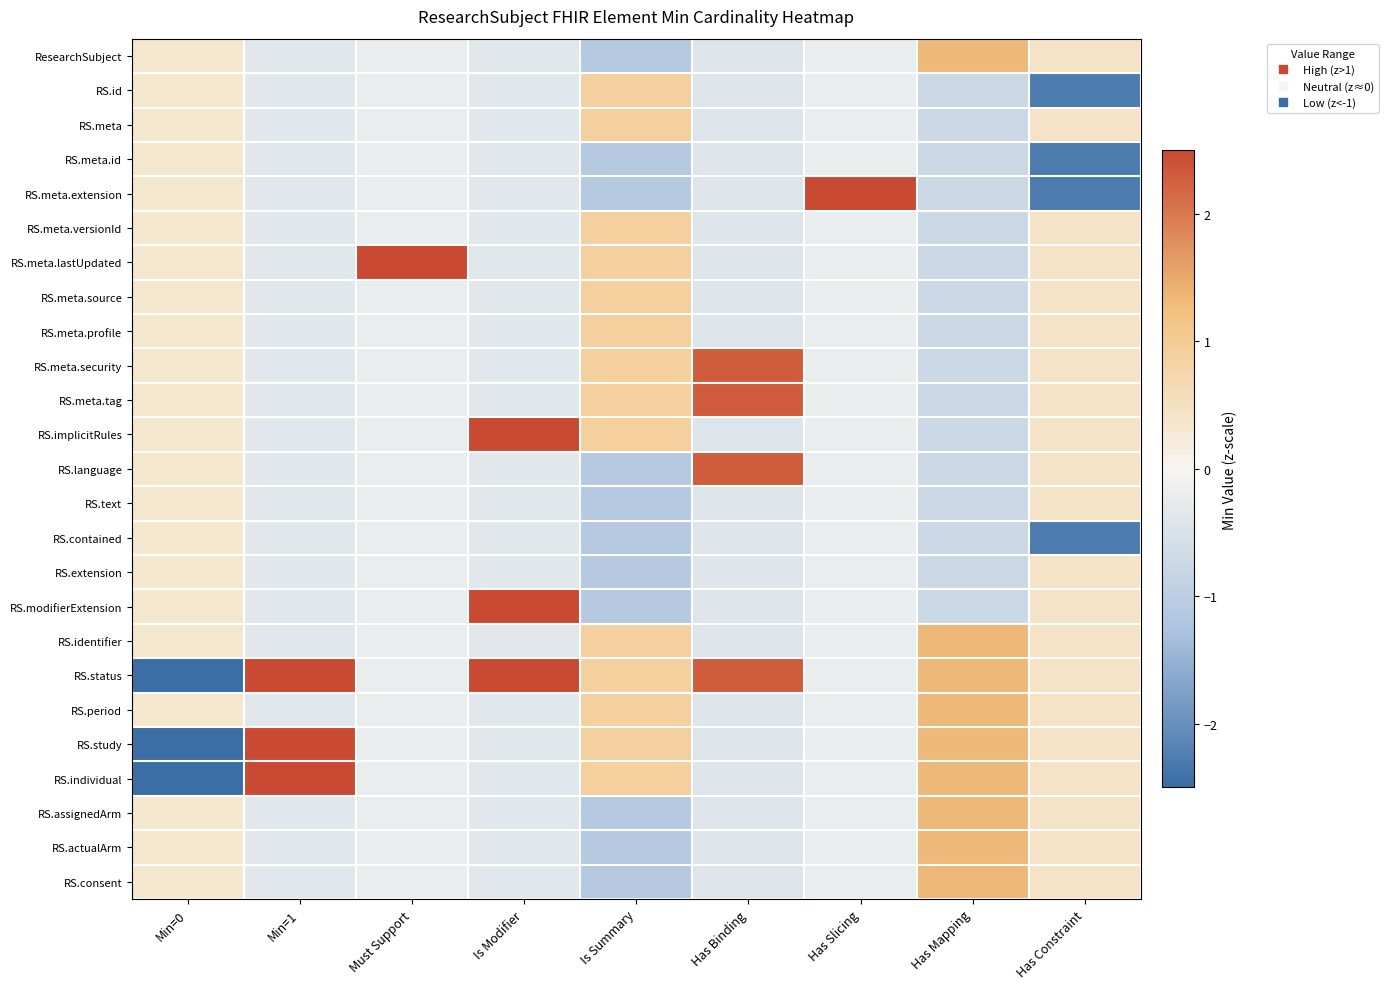

Reading right to left, list all the values displayed in this chart.

ResearchSubject: Has Constraint=0.4	Has Mapping=1.3	Has Slicing=-0.2	Has Binding=-0.4	Is Summary=-1.1	Is Modifier=-0.4	Must Support=-0.2	Min=1=-0.4	Min=0=0.4
RS.id: Has Constraint=-2.3	Has Mapping=-0.7	Has Slicing=-0.2	Has Binding=-0.4	Is Summary=0.9	Is Modifier=-0.4	Must Support=-0.2	Min=1=-0.4	Min=0=0.4
RS.meta: Has Constraint=0.4	Has Mapping=-0.7	Has Slicing=-0.2	Has Binding=-0.4	Is Summary=0.9	Is Modifier=-0.4	Must Support=-0.2	Min=1=-0.4	Min=0=0.4
RS.meta.id: Has Constraint=-2.3	Has Mapping=-0.7	Has Slicing=-0.2	Has Binding=-0.4	Is Summary=-1.1	Is Modifier=-0.4	Must Support=-0.2	Min=1=-0.4	Min=0=0.4
RS.meta.extension: Has Constraint=-2.3	Has Mapping=-0.7	Has Slicing=4.9	Has Binding=-0.4	Is Summary=-1.1	Is Modifier=-0.4	Must Support=-0.2	Min=1=-0.4	Min=0=0.4
RS.meta.versionId: Has Constraint=0.4	Has Mapping=-0.7	Has Slicing=-0.2	Has Binding=-0.4	Is Summary=0.9	Is Modifier=-0.4	Must Support=-0.2	Min=1=-0.4	Min=0=0.4
RS.meta.lastUpdated: Has Constraint=0.4	Has Mapping=-0.7	Has Slicing=-0.2	Has Binding=-0.4	Is Summary=0.9	Is Modifier=-0.4	Must Support=4.9	Min=1=-0.4	Min=0=0.4
RS.meta.source: Has Constraint=0.4	Has Mapping=-0.7	Has Slicing=-0.2	Has Binding=-0.4	Is Summary=0.9	Is Modifier=-0.4	Must Support=-0.2	Min=1=-0.4	Min=0=0.4
RS.meta.profile: Has Constraint=0.4	Has Mapping=-0.7	Has Slicing=-0.2	Has Binding=-0.4	Is Summary=0.9	Is Modifier=-0.4	Must Support=-0.2	Min=1=-0.4	Min=0=0.4
RS.meta.security: Has Constraint=0.4	Has Mapping=-0.7	Has Slicing=-0.2	Has Binding=2.3	Is Summary=0.9	Is Modifier=-0.4	Must Support=-0.2	Min=1=-0.4	Min=0=0.4
RS.meta.tag: Has Constraint=0.4	Has Mapping=-0.7	Has Slicing=-0.2	Has Binding=2.3	Is Summary=0.9	Is Modifier=-0.4	Must Support=-0.2	Min=1=-0.4	Min=0=0.4
RS.implicitRules: Has Constraint=0.4	Has Mapping=-0.7	Has Slicing=-0.2	Has Binding=-0.4	Is Summary=0.9	Is Modifier=2.7	Must Support=-0.2	Min=1=-0.4	Min=0=0.4
RS.language: Has Constraint=0.4	Has Mapping=-0.7	Has Slicing=-0.2	Has Binding=2.3	Is Summary=-1.1	Is Modifier=-0.4	Must Support=-0.2	Min=1=-0.4	Min=0=0.4
RS.text: Has Constraint=0.4	Has Mapping=-0.7	Has Slicing=-0.2	Has Binding=-0.4	Is Summary=-1.1	Is Modifier=-0.4	Must Support=-0.2	Min=1=-0.4	Min=0=0.4
RS.contained: Has Constraint=-2.3	Has Mapping=-0.7	Has Slicing=-0.2	Has Binding=-0.4	Is Summary=-1.1	Is Modifier=-0.4	Must Support=-0.2	Min=1=-0.4	Min=0=0.4
RS.extension: Has Constraint=0.4	Has Mapping=-0.7	Has Slicing=-0.2	Has Binding=-0.4	Is Summary=-1.1	Is Modifier=-0.4	Must Support=-0.2	Min=1=-0.4	Min=0=0.4
RS.modifierExtension: Has Constraint=0.4	Has Mapping=-0.7	Has Slicing=-0.2	Has Binding=-0.4	Is Summary=-1.1	Is Modifier=2.7	Must Support=-0.2	Min=1=-0.4	Min=0=0.4
RS.identifier: Has Constraint=0.4	Has Mapping=1.3	Has Slicing=-0.2	Has Binding=-0.4	Is Summary=0.9	Is Modifier=-0.4	Must Support=-0.2	Min=1=-0.4	Min=0=0.4
RS.status: Has Constraint=0.4	Has Mapping=1.3	Has Slicing=-0.2	Has Binding=2.3	Is Summary=0.9	Is Modifier=2.7	Must Support=-0.2	Min=1=2.7	Min=0=-2.7
RS.period: Has Constraint=0.4	Has Mapping=1.3	Has Slicing=-0.2	Has Binding=-0.4	Is Summary=0.9	Is Modifier=-0.4	Must Support=-0.2	Min=1=-0.4	Min=0=0.4
RS.study: Has Constraint=0.4	Has Mapping=1.3	Has Slicing=-0.2	Has Binding=-0.4	Is Summary=0.9	Is Modifier=-0.4	Must Support=-0.2	Min=1=2.7	Min=0=-2.7
RS.individual: Has Constraint=0.4	Has Mapping=1.3	Has Slicing=-0.2	Has Binding=-0.4	Is Summary=0.9	Is Modifier=-0.4	Must Support=-0.2	Min=1=2.7	Min=0=-2.7
RS.assignedArm: Has Constraint=0.4	Has Mapping=1.3	Has Slicing=-0.2	Has Binding=-0.4	Is Summary=-1.1	Is Modifier=-0.4	Must Support=-0.2	Min=1=-0.4	Min=0=0.4
RS.actualArm: Has Constraint=0.4	Has Mapping=1.3	Has Slicing=-0.2	Has Binding=-0.4	Is Summary=-1.1	Is Modifier=-0.4	Must Support=-0.2	Min=1=-0.4	Min=0=0.4
RS.consent: Has Constraint=0.4	Has Mapping=1.3	Has Slicing=-0.2	Has Binding=-0.4	Is Summary=-1.1	Is Modifier=-0.4	Must Support=-0.2	Min=1=-0.4	Min=0=0.4